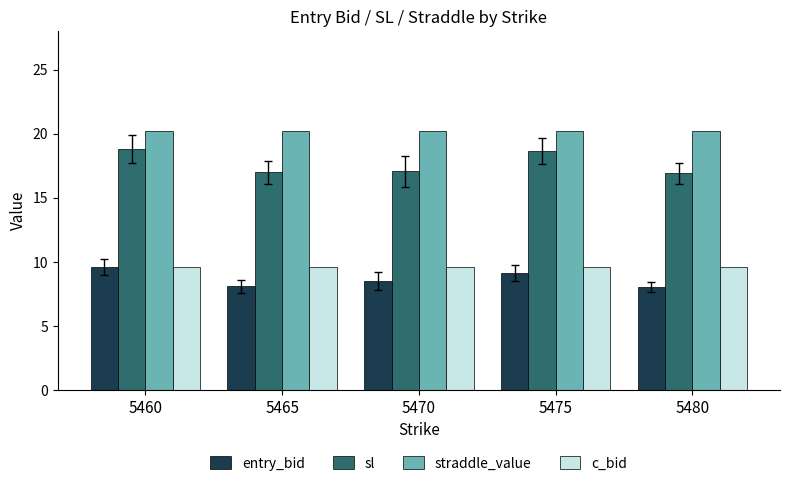

What is the total value across all series at 5480?

54.8